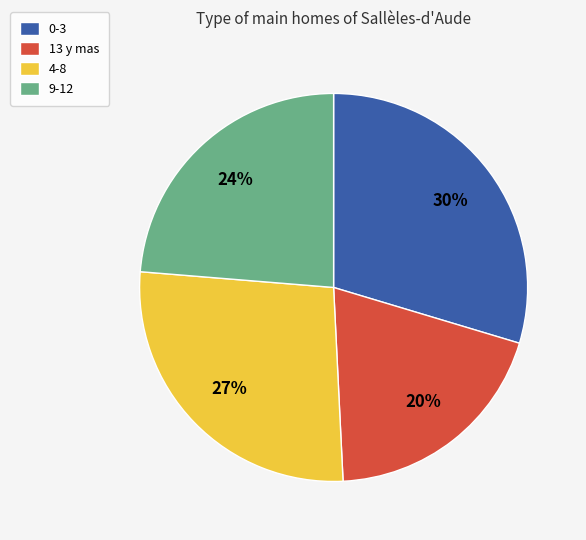

How many slices are in this pie chart?

4